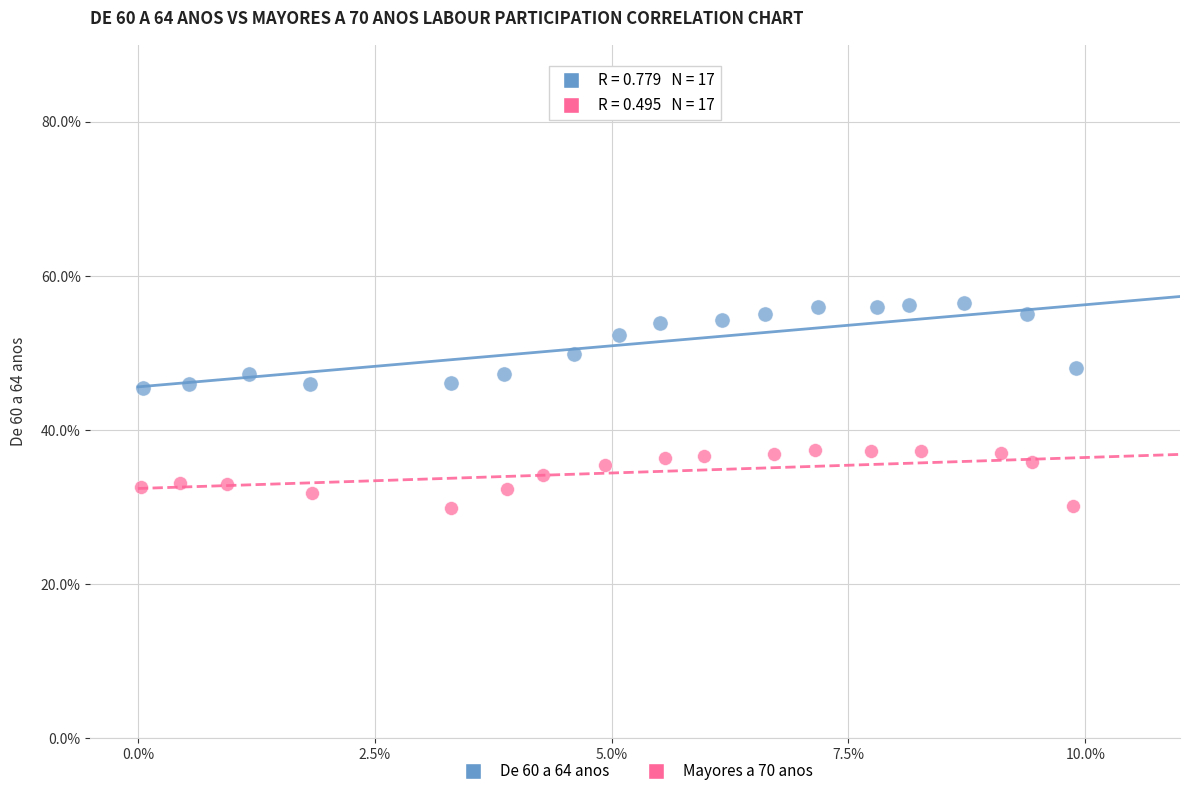

What are all the series names shown in the legend?

De 60 a 64 anos, Mayores a 70 anos